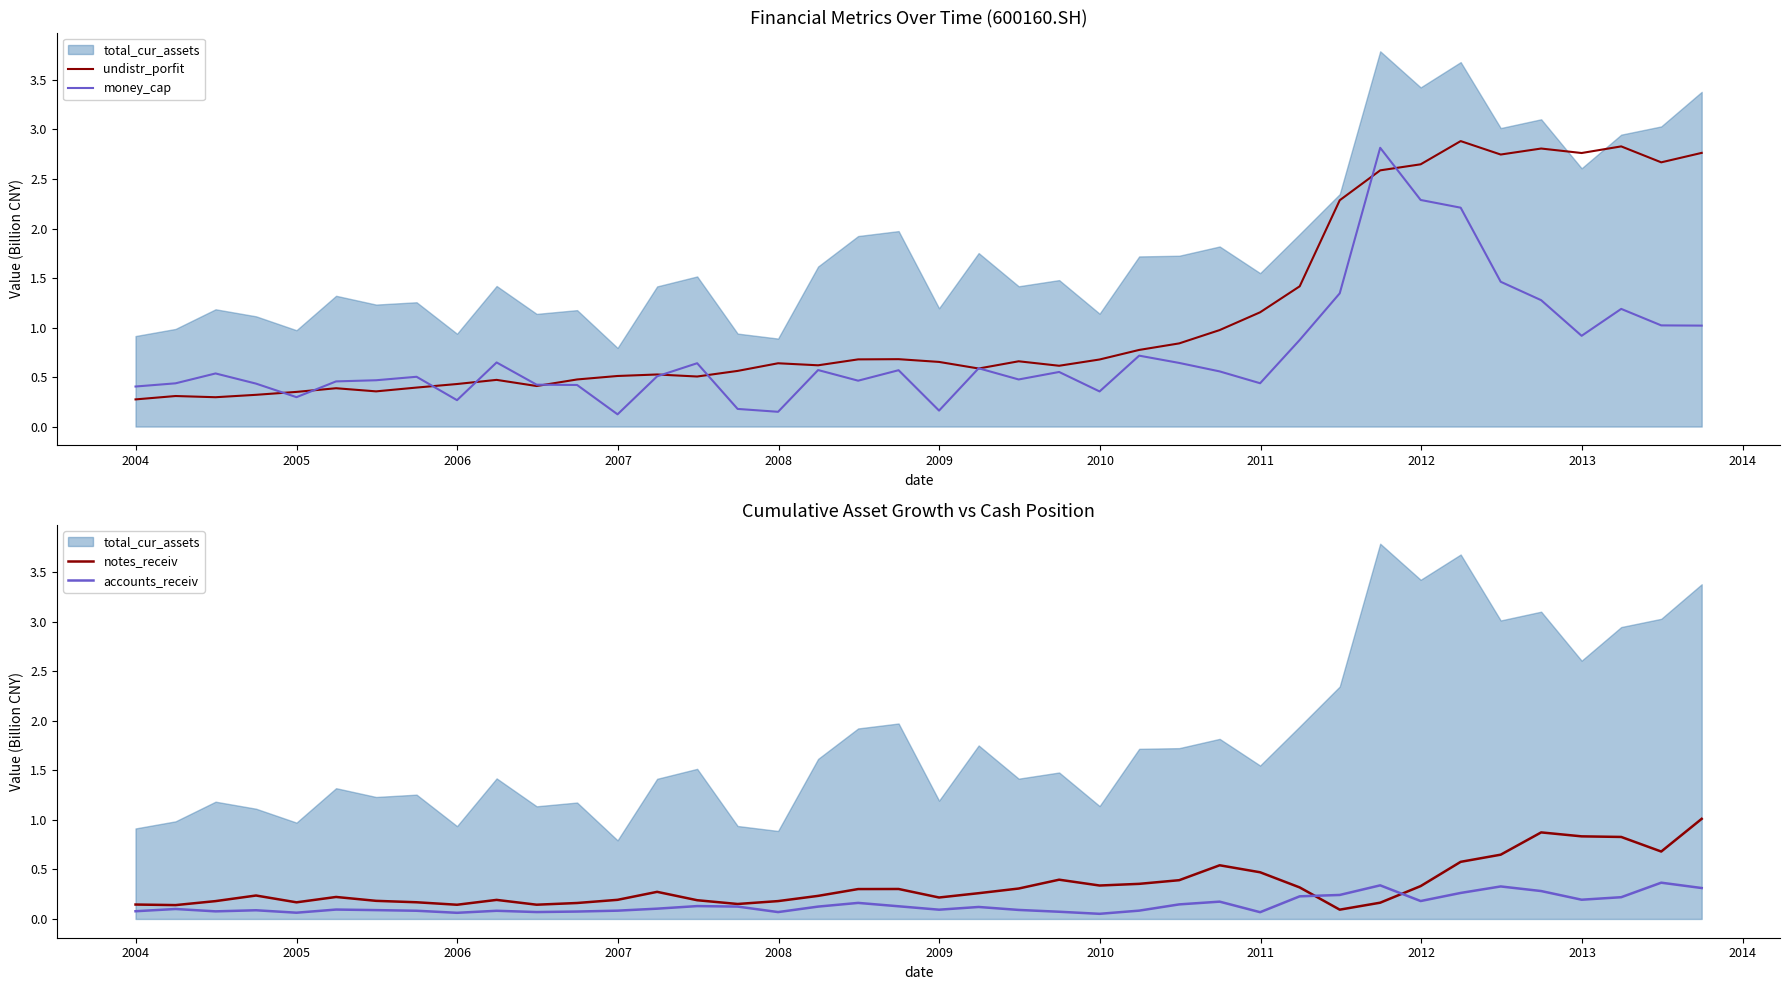

True or false: money_cap and notes_receiv cross at least once.

True